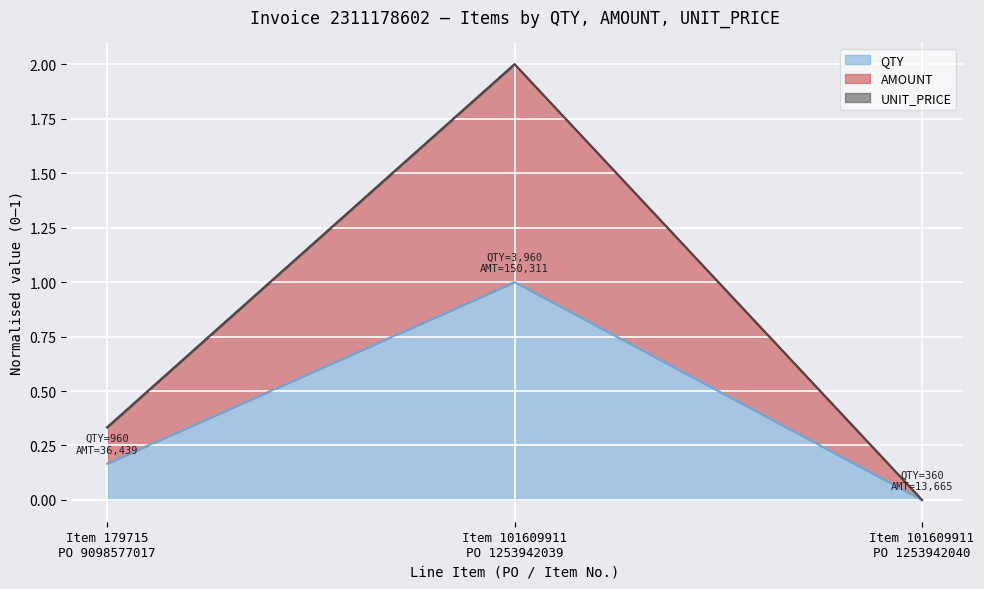

What is the sum of all QTY values?

1.2